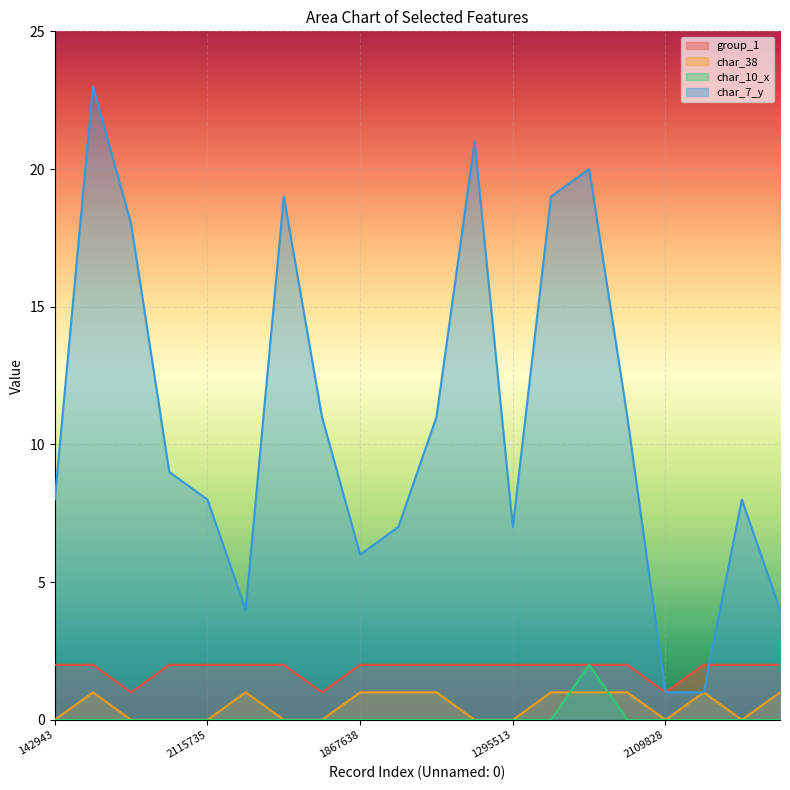

What is the sum of all char_10_x values?

2